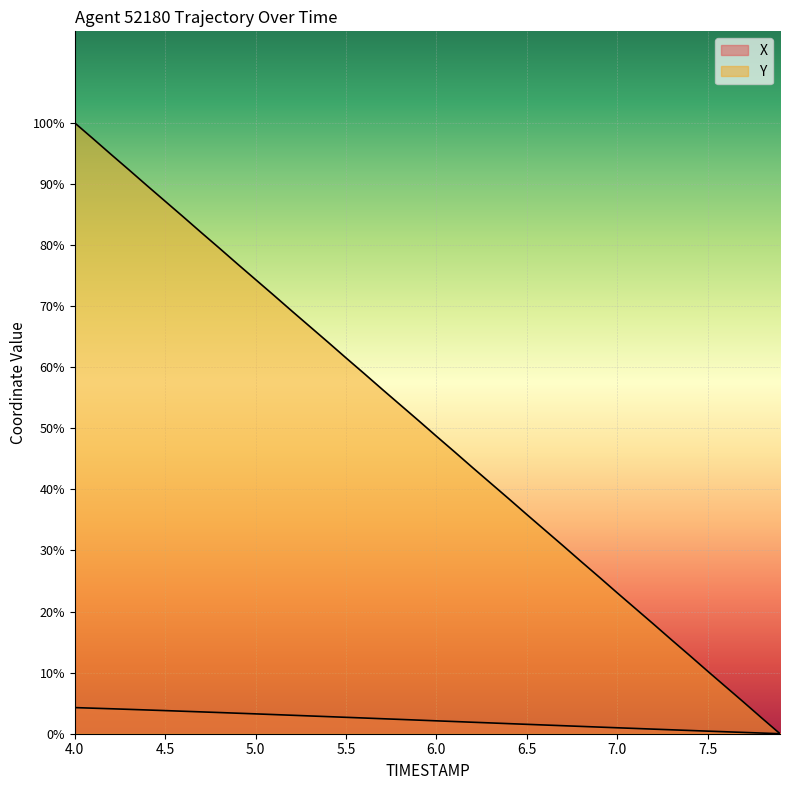

What is the value of the Y point at the 9th from the left?

21.8